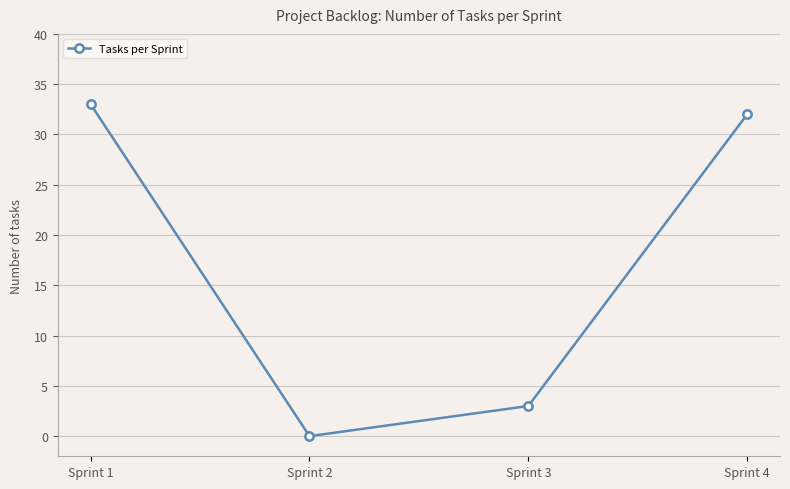

What is the difference between the values at Sprint 1 and Sprint 3?

30